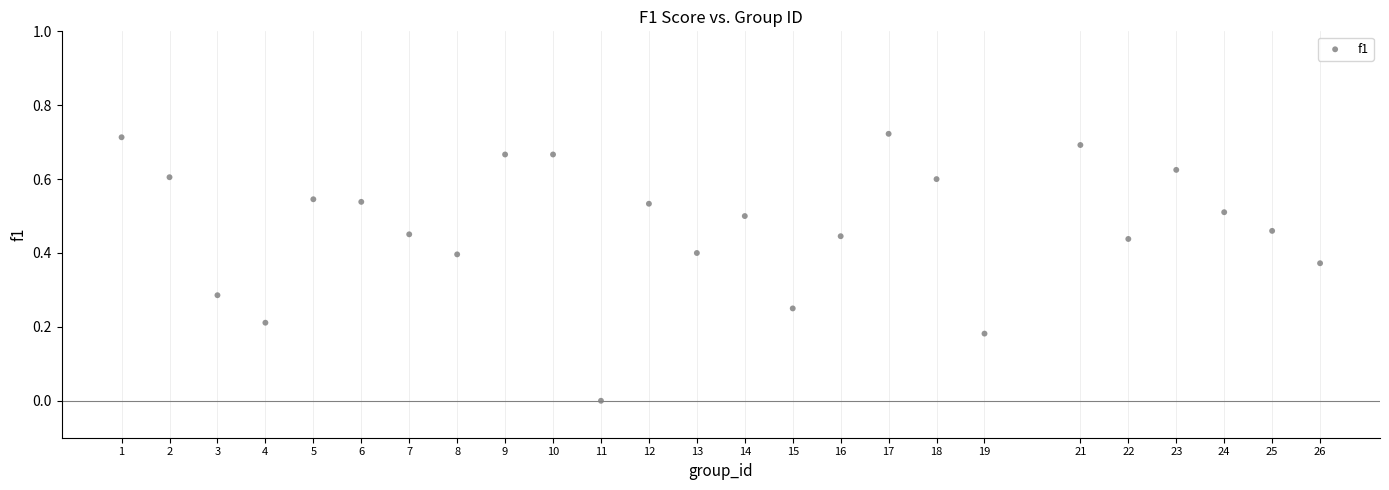

What is the range of X values (max minus min)?

25.0